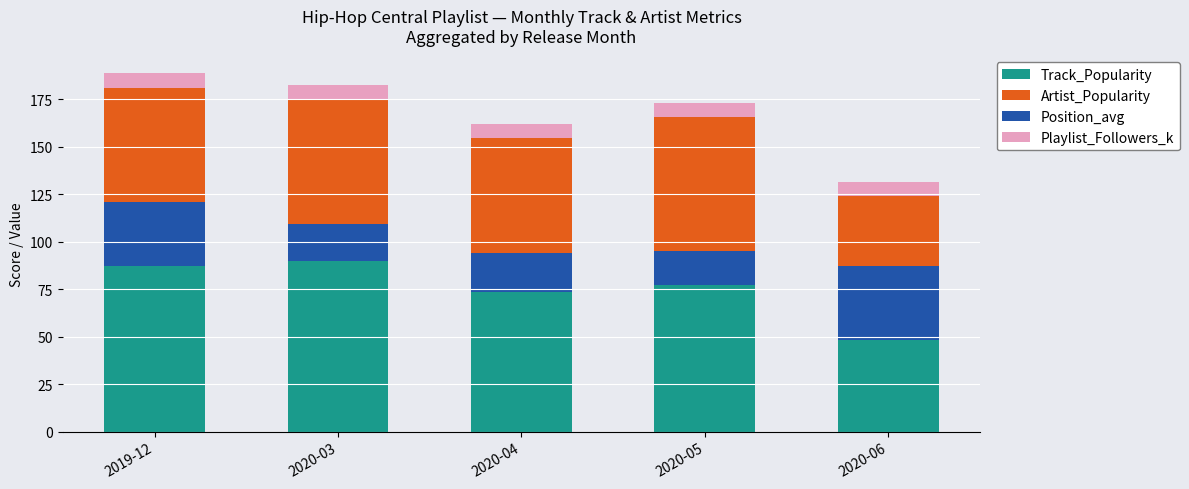

What position from the right is 2020-05?

2